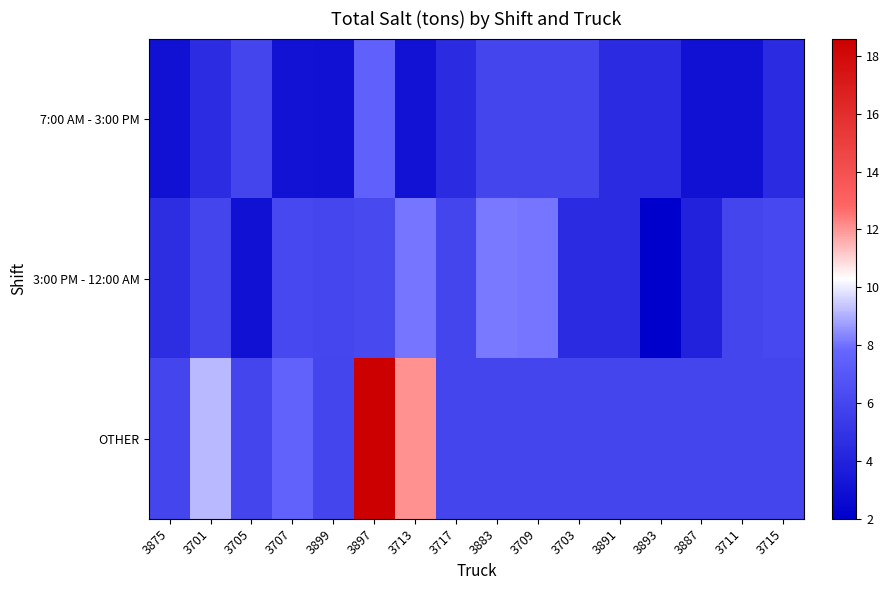

Which has a higher value, 3715 or 3897?

3897